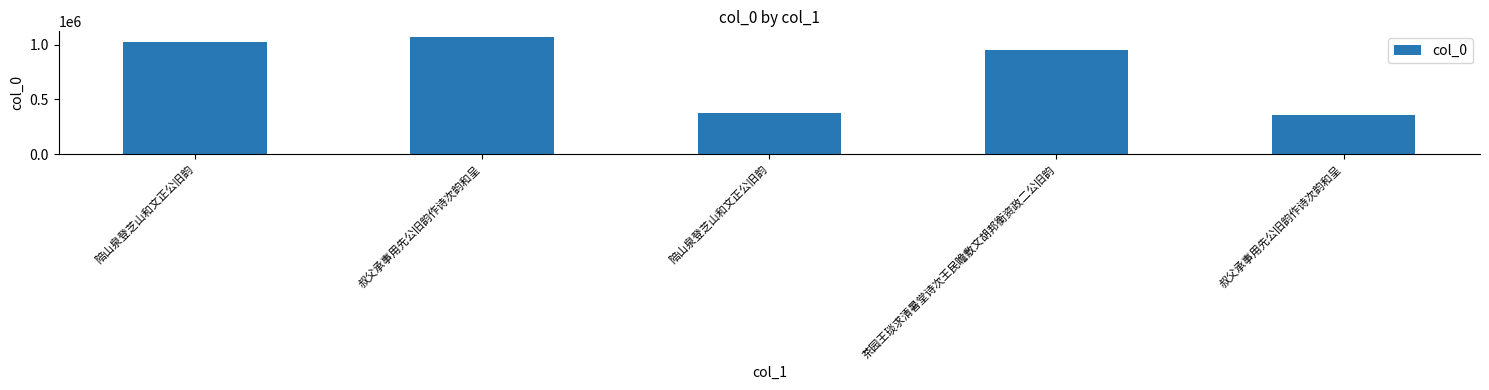

Count the number of categories in the chart.

5